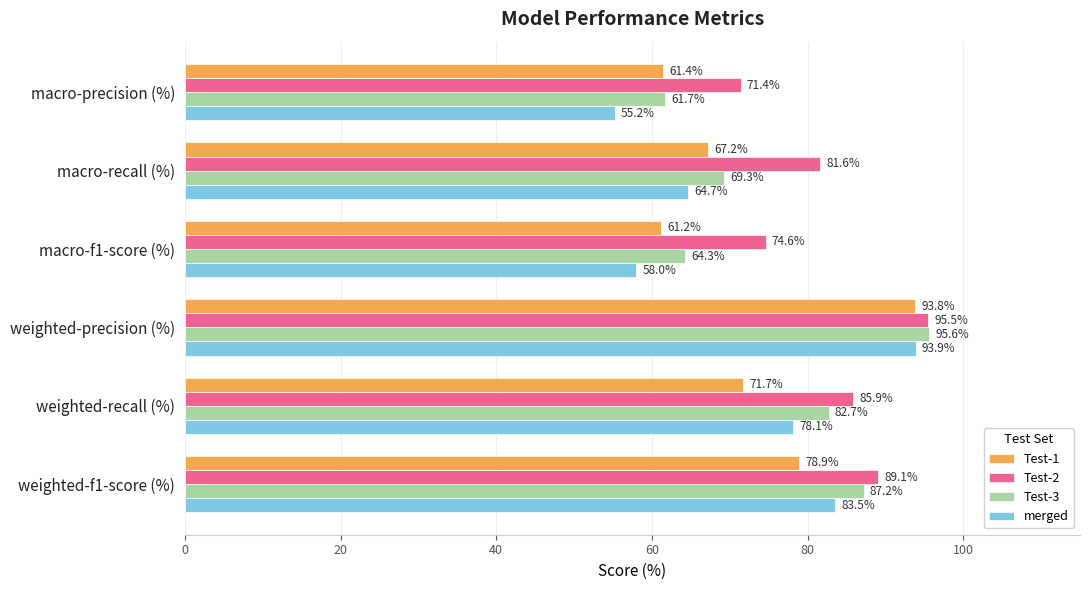

Between weighted-precision (%) and weighted-f1-score (%), which series saw the biggest shift?

Test-1